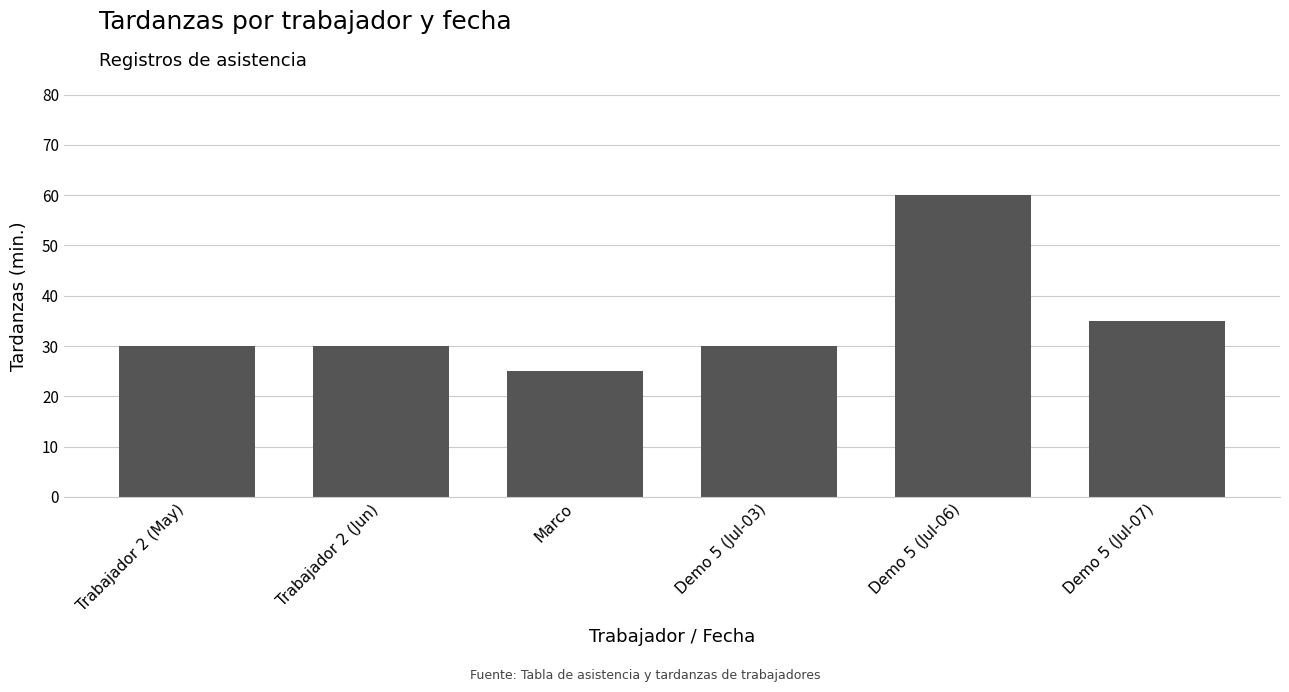

The chart shows a value of 41 at Marco. True or false?

False